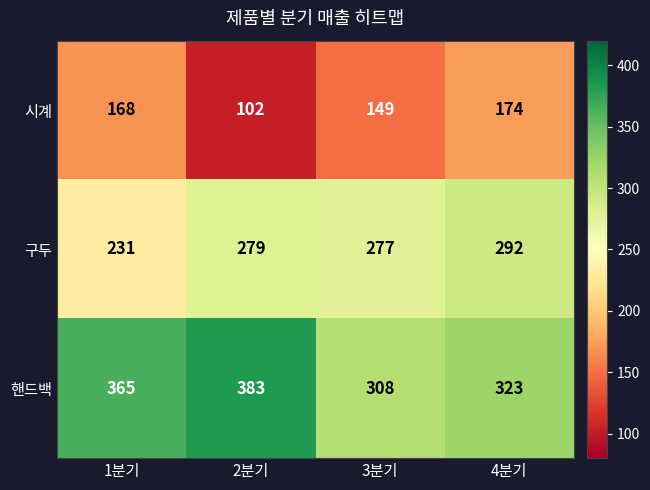

How many values in the 시계 series are below 168?

2